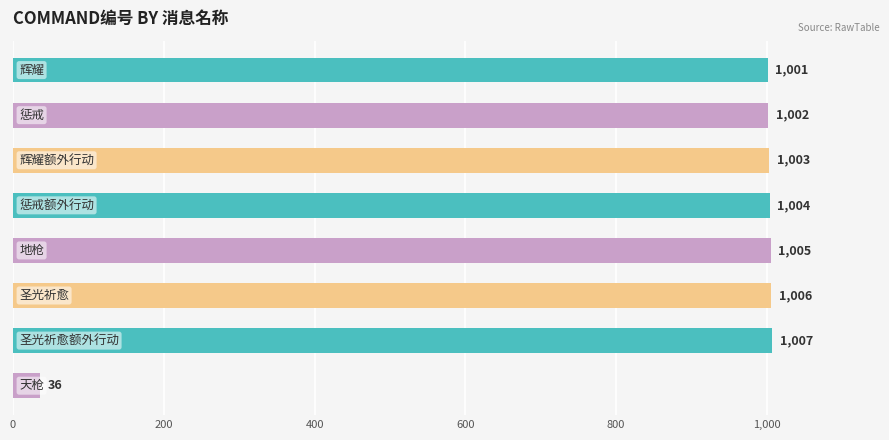

What is the value of the 4th bar from the top?

1004